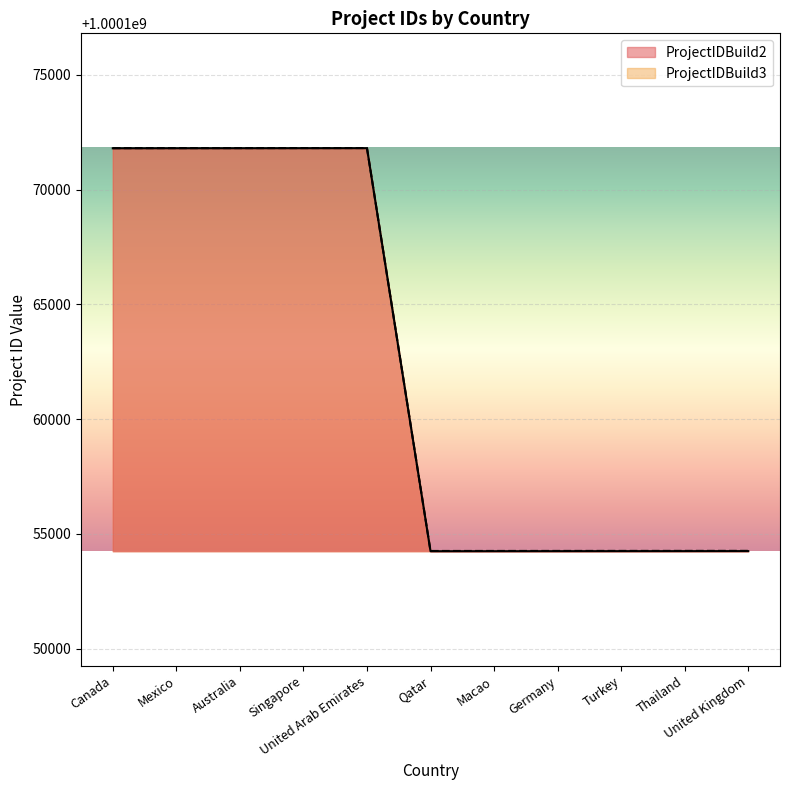

What is the minimum value for ProjectIDBuild2?

1000154243